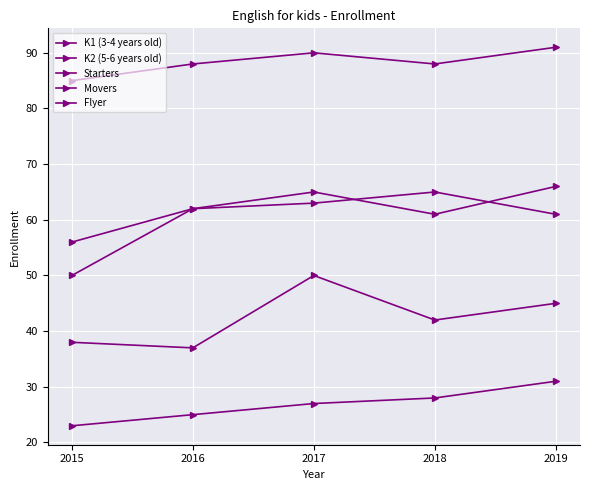

How many data points in K1 (3-4 years old) are less than 42?

2